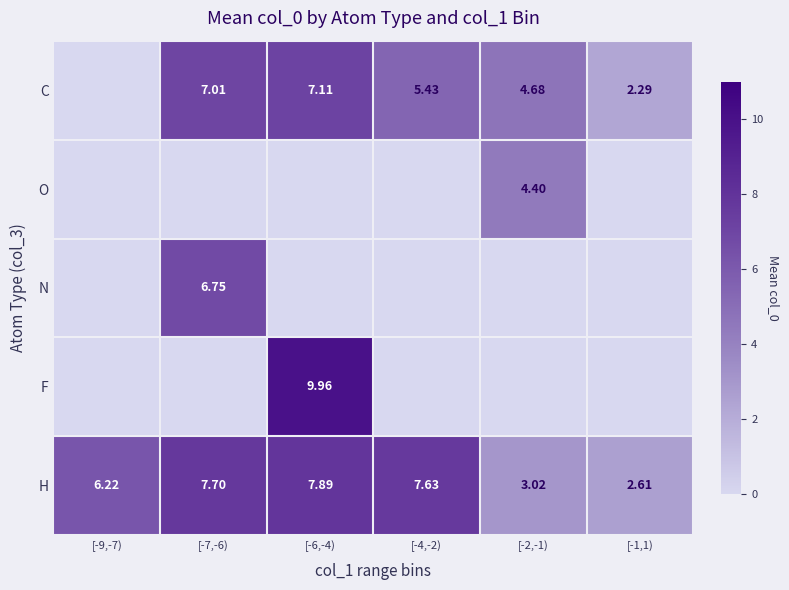

Which series has the largest total across all categories?

H